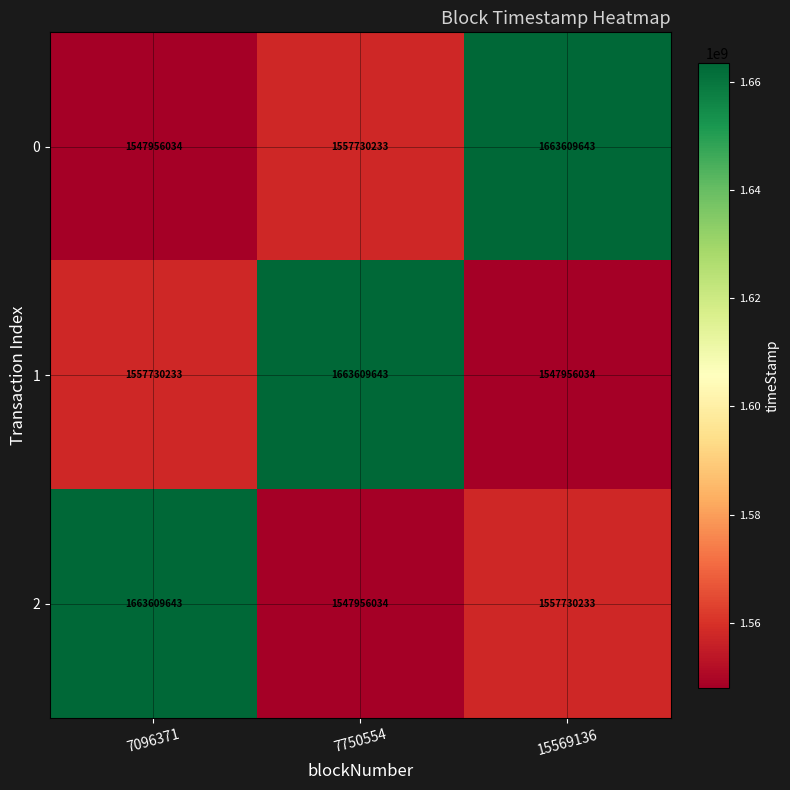

What is the average value of the 0 series?

1589765303